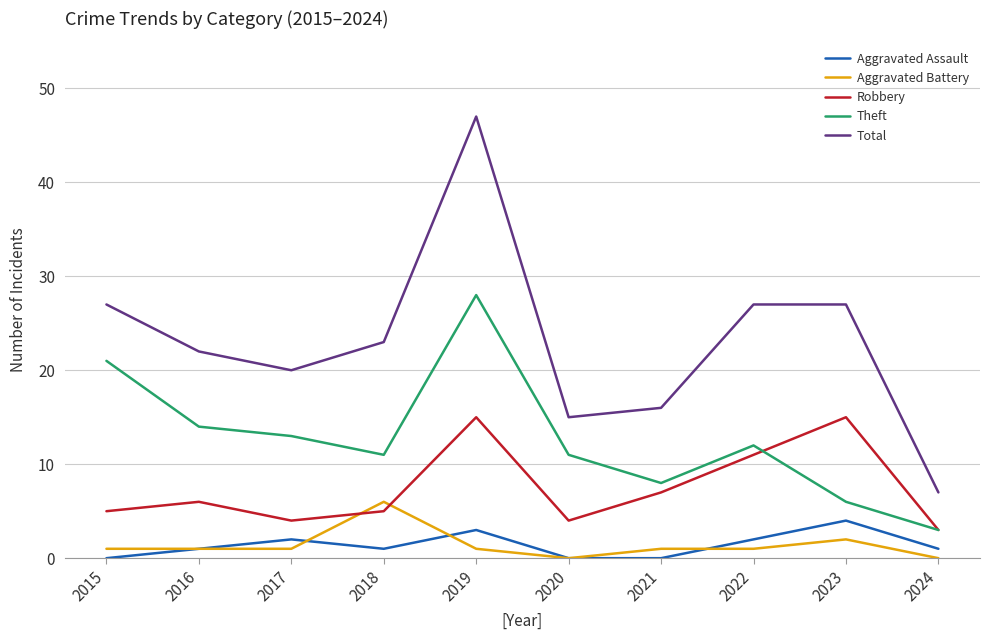

Is this an area chart (filled region under the line)?

No